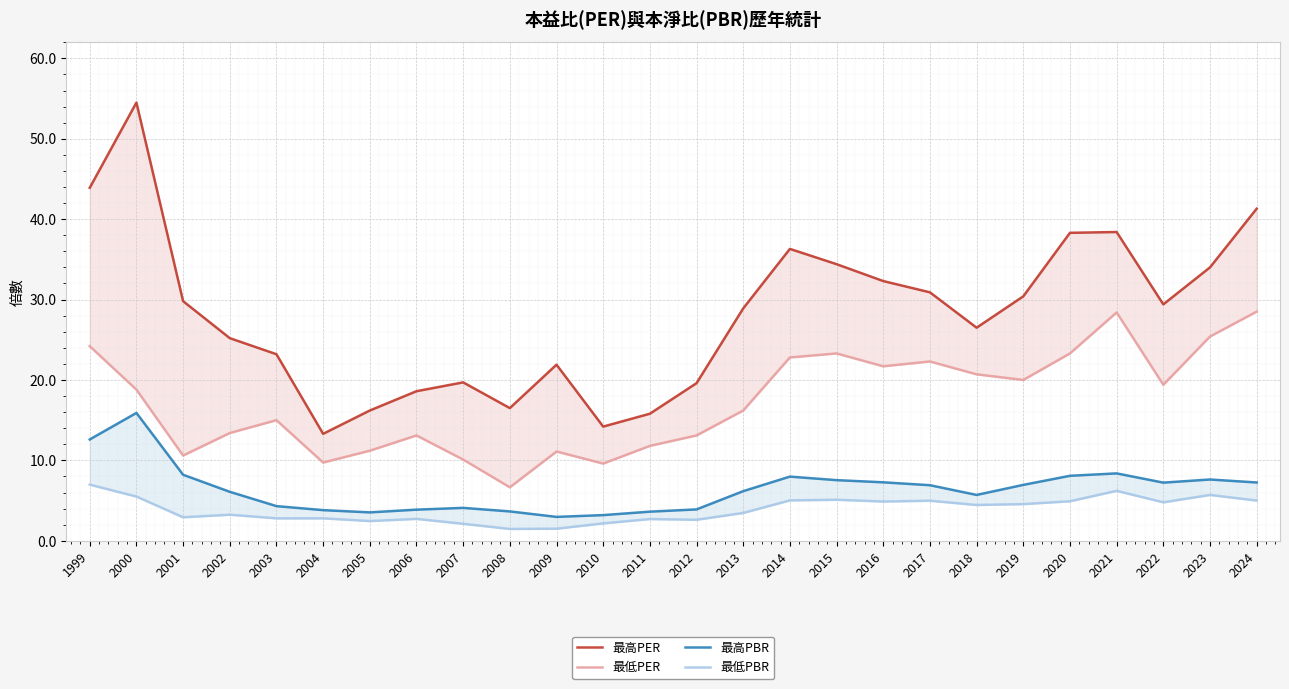

How many data points does each series have?

26